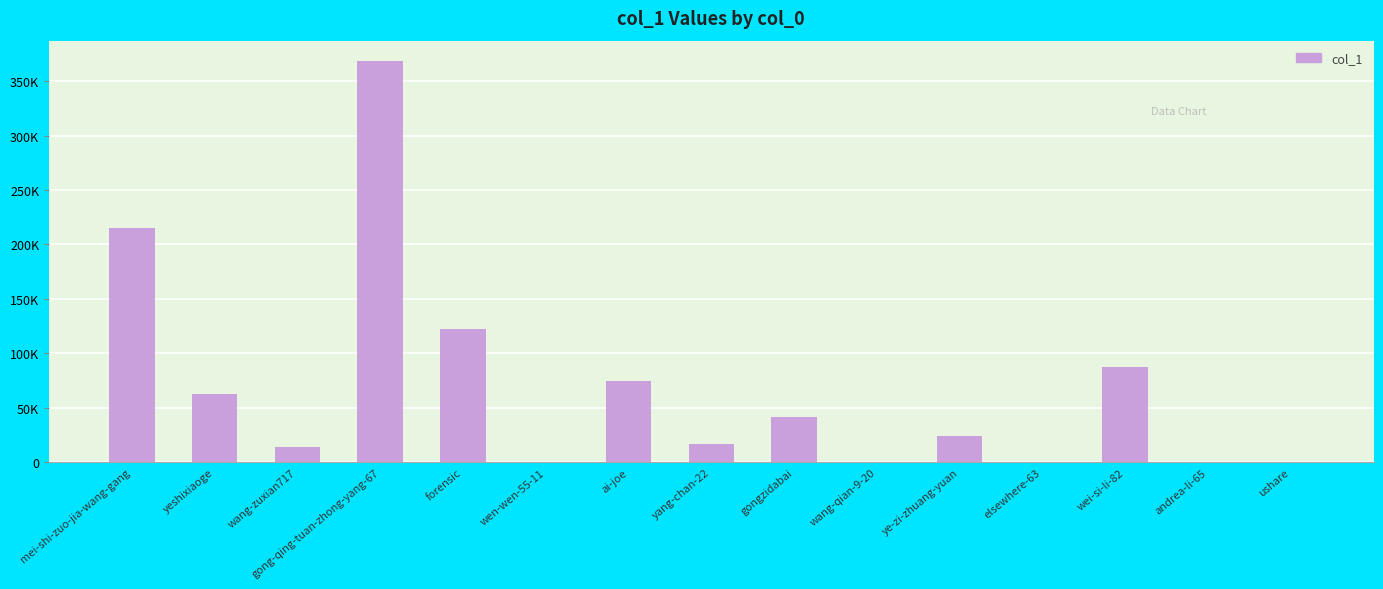

Reading left to right, what are all the values shown in this chart?

215595	62668	14285	368698	122601	11	74638	16975	41511	23	24240	10	87189	691	22